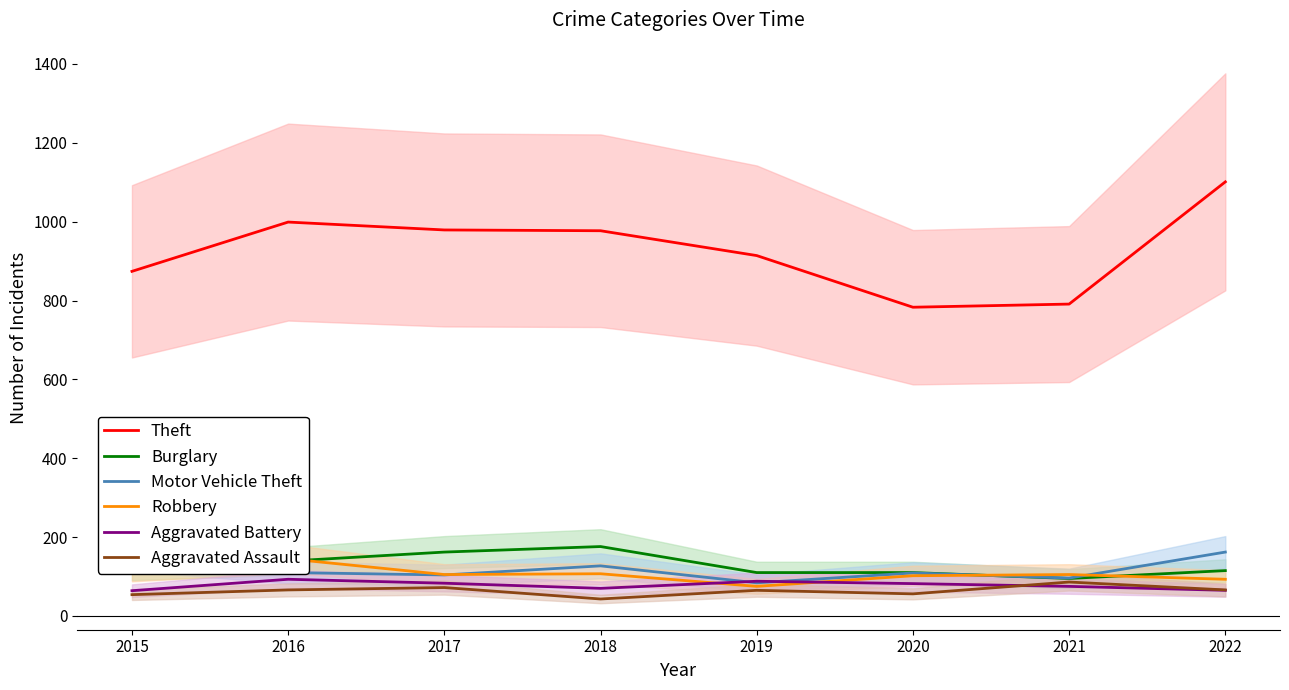

At which label is Aggravated Assault closest to 64?

2019